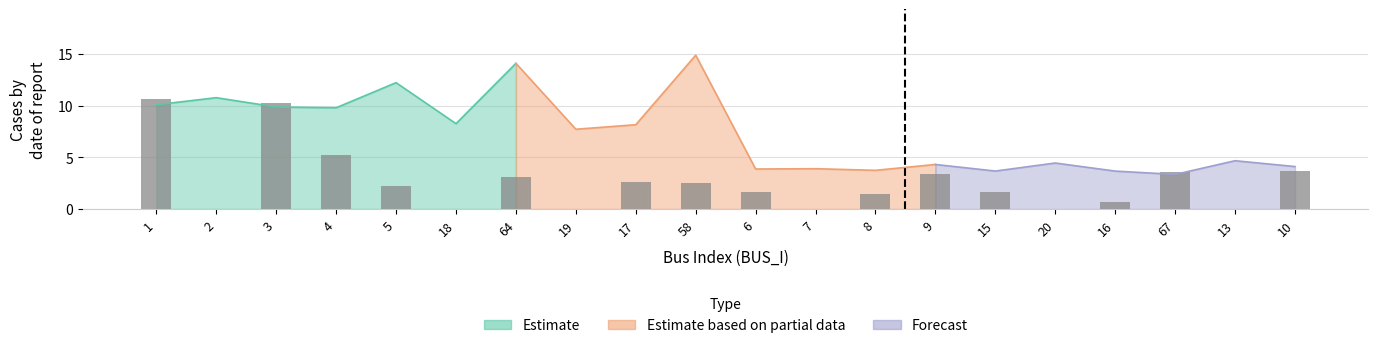

Is it true that the value at 3 is 13.9?

False